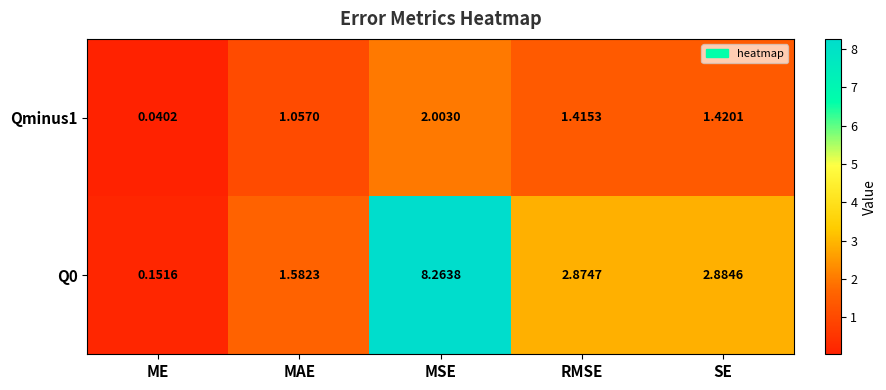

At which category is the sum across all series the highest?

MSE